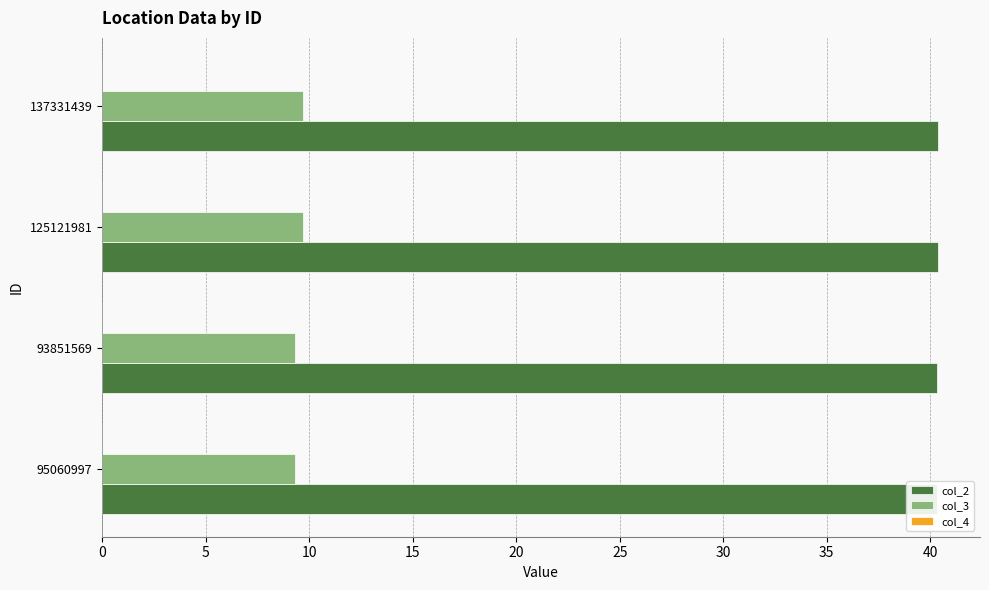

What is the maximum value for col_3?

9.7